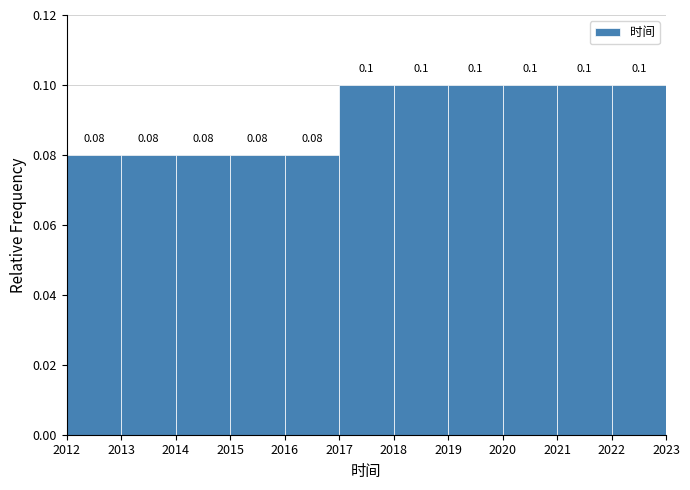

Reading left to right, list every bar in this chart as the range it spans on the x-axis followed by its height.

2012 to 2013: 0.08
2013 to 2014: 0.08
2014 to 2015: 0.08
2015 to 2016: 0.08
2016 to 2017: 0.08
2017 to 2018: 0.10
2018 to 2019: 0.10
2019 to 2020: 0.10
2020 to 2021: 0.10
2021 to 2022: 0.10
2022 to 2023: 0.10